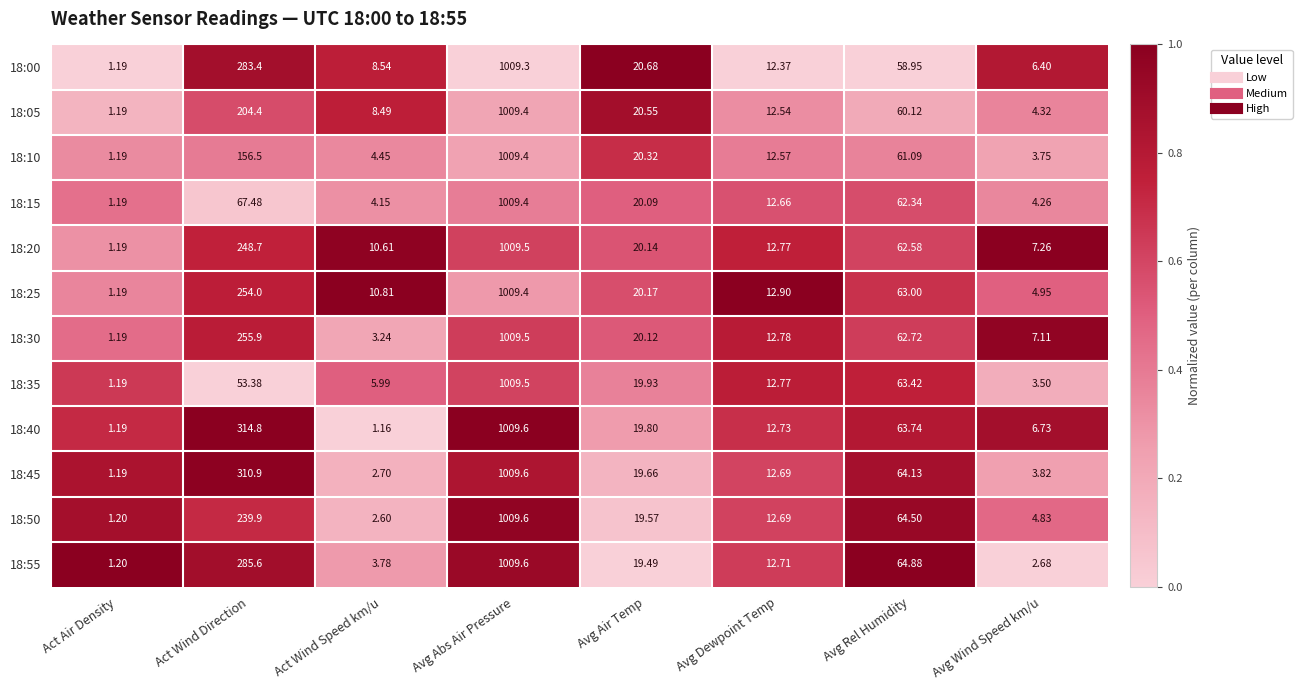

Which category has the lowest value in the 18:15 series?

Act Air Density